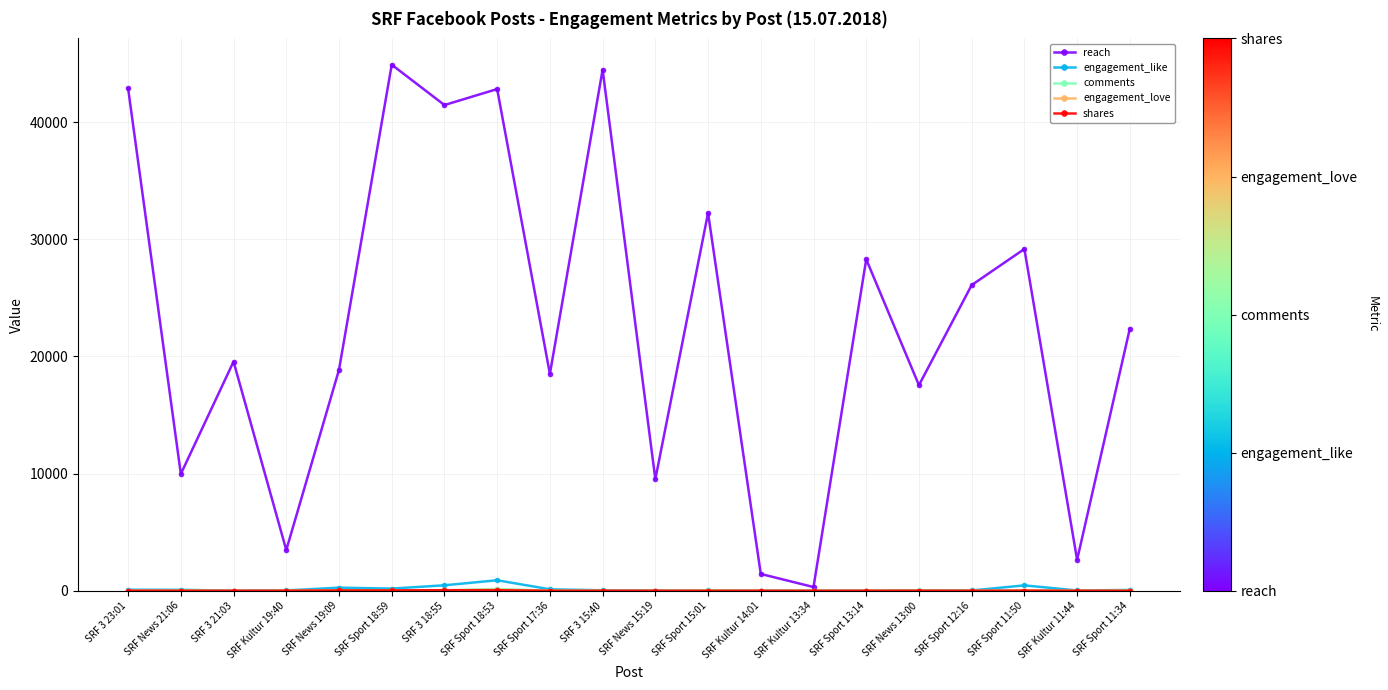

What is the value of the engagement_like point at the 14th from the left?

4